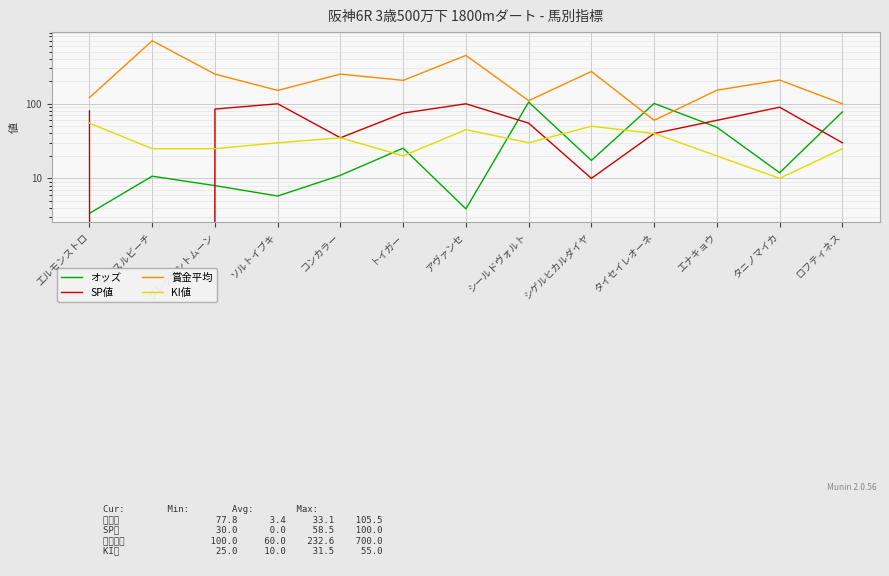

What is the sum of all オッズ values?

430.3